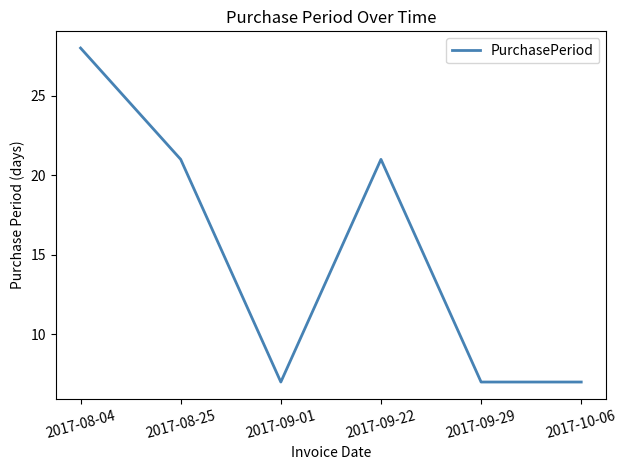

What is the sum of all values?

91